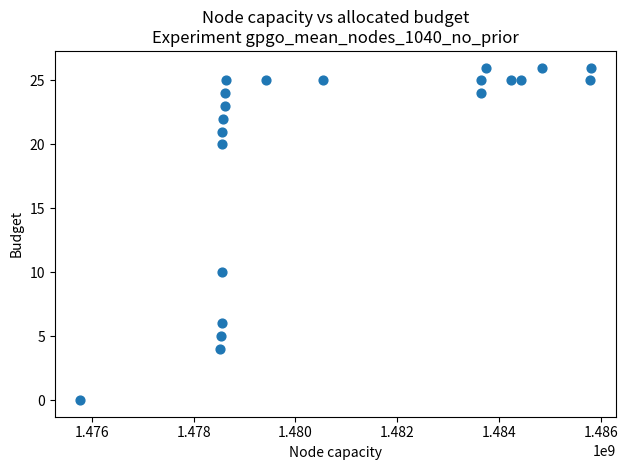

What is the range of Y values (max minus min)?

26